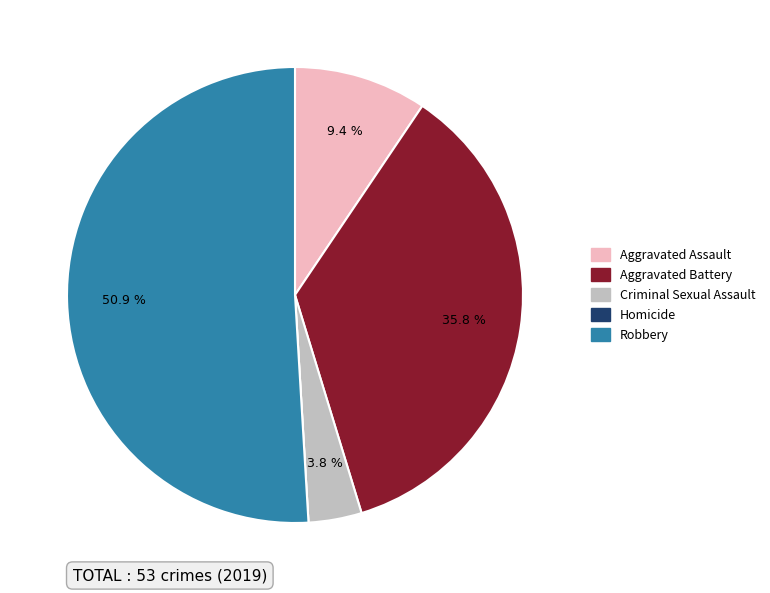

Combined, do Aggravated Battery and Robbery account for over 50%?

Yes